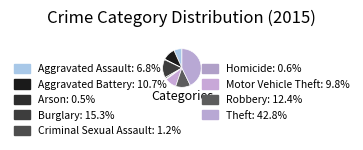

Combined, what portion of the pie is Arson and Burglary?

15.8%